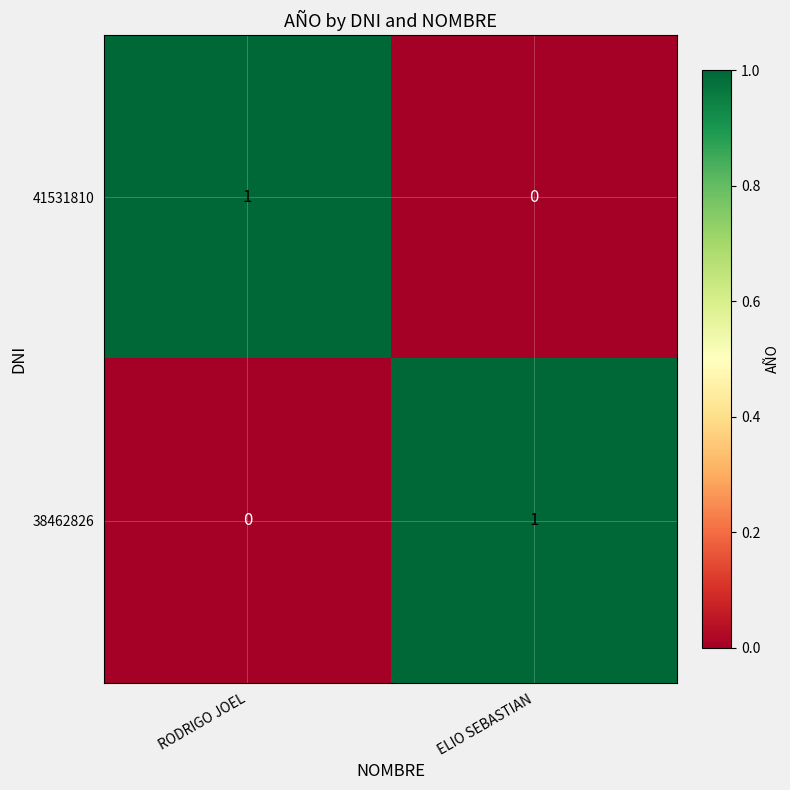

Where is 41531810 nearest to the value 0?

ELIO SEBASTIAN